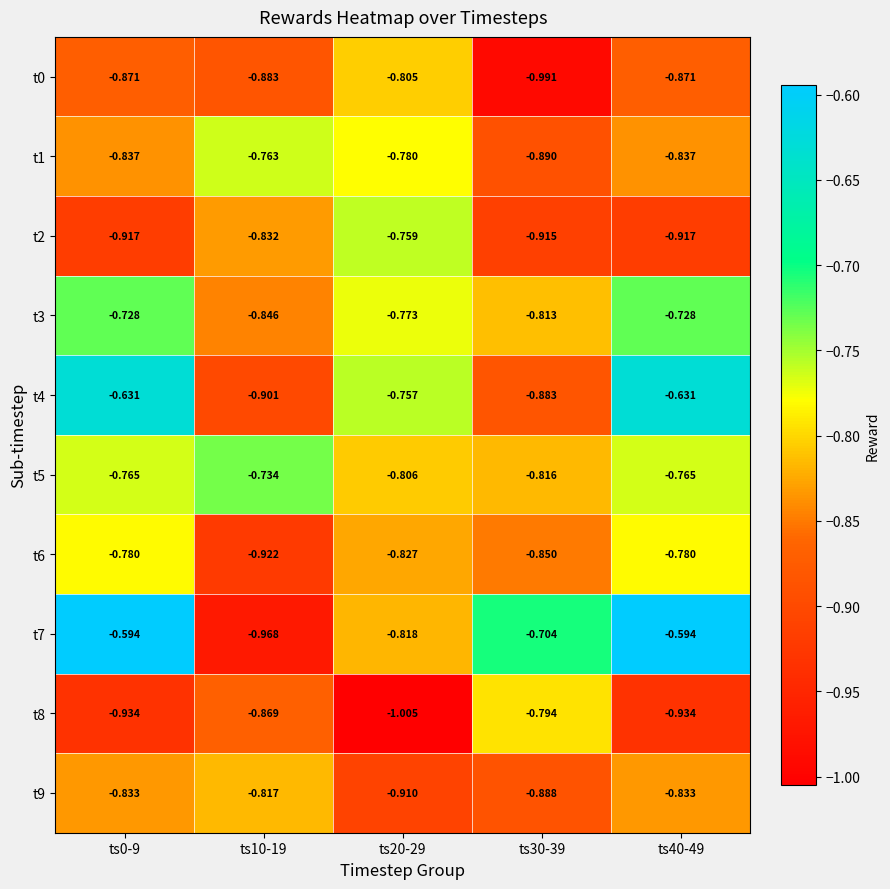

Is the value of t1 at ts40-49 greater than the value of t6 at ts40-49?

No